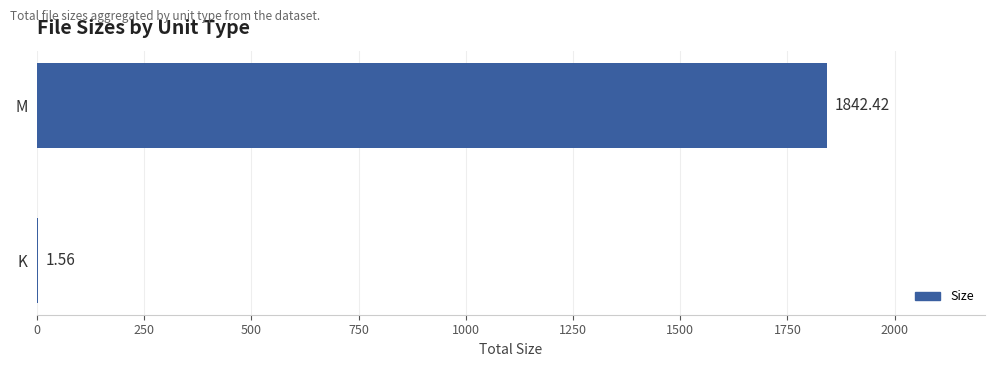

How many data points are above 1842?

1